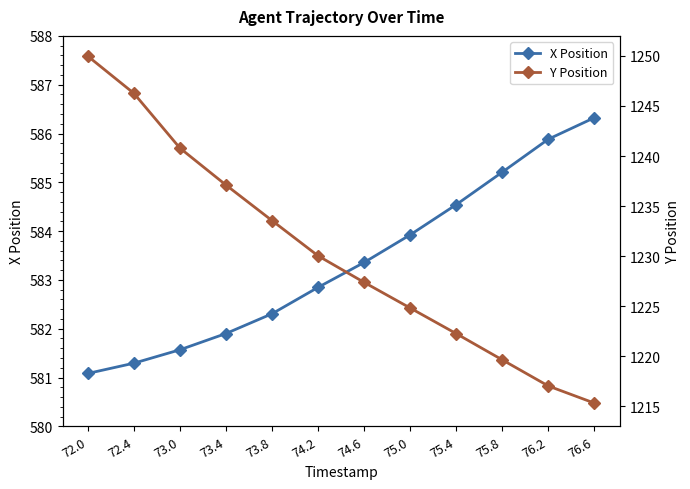

At which category is the sum across all series the highest?

72.0